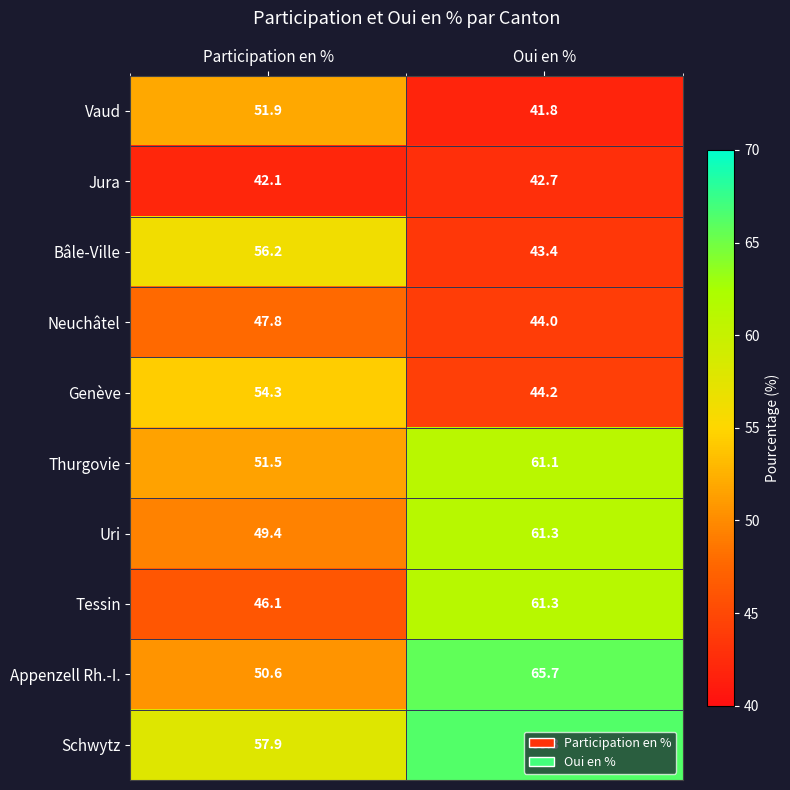

Is the value of Vaud at Oui en % greater than the value of Schwytz at Participation en %?

No